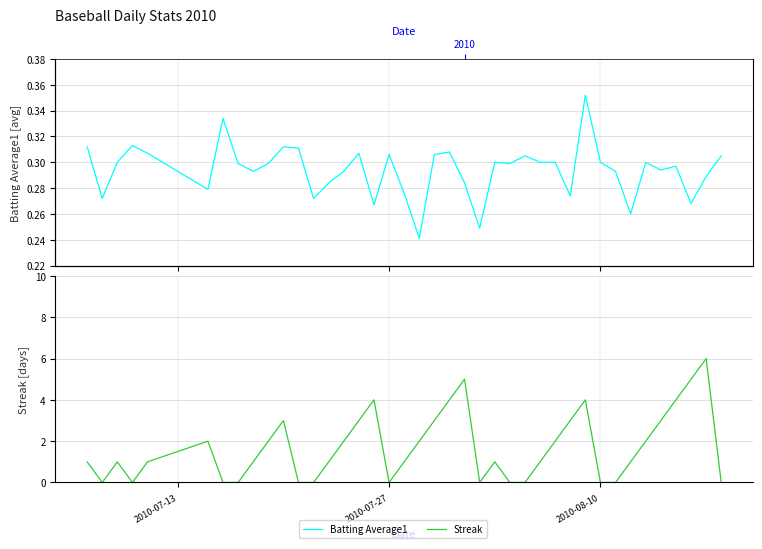

Reading left to right, list all the values displayed in this chart.

Batting Average1: 0.3	0.3	0.3	0.3	0.3	0.3	0.3	0.3	0.3	0.3	0.3	0.3	0.3	0.3	0.3	0.3	0.3	0.3	0.3	0.2	0.3	0.3	0.3	0.2	0.3	0.3	0.3	0.3	0.3	0.3	0.4	0.3	0.3	0.3	0.3	0.3	0.3	0.3	0.3	0.3
Streak: 1.0	0.0	1.0	0.0	1.0	2.0	0.0	0.0	1.0	2.0	3.0	0.0	0.0	1.0	2.0	3.0	4.0	0.0	1.0	2.0	3.0	4.0	5.0	0.0	1.0	0.0	0.0	1.0	2.0	3.0	4.0	0.0	0.0	1.0	2.0	3.0	4.0	5.0	6.0	0.0